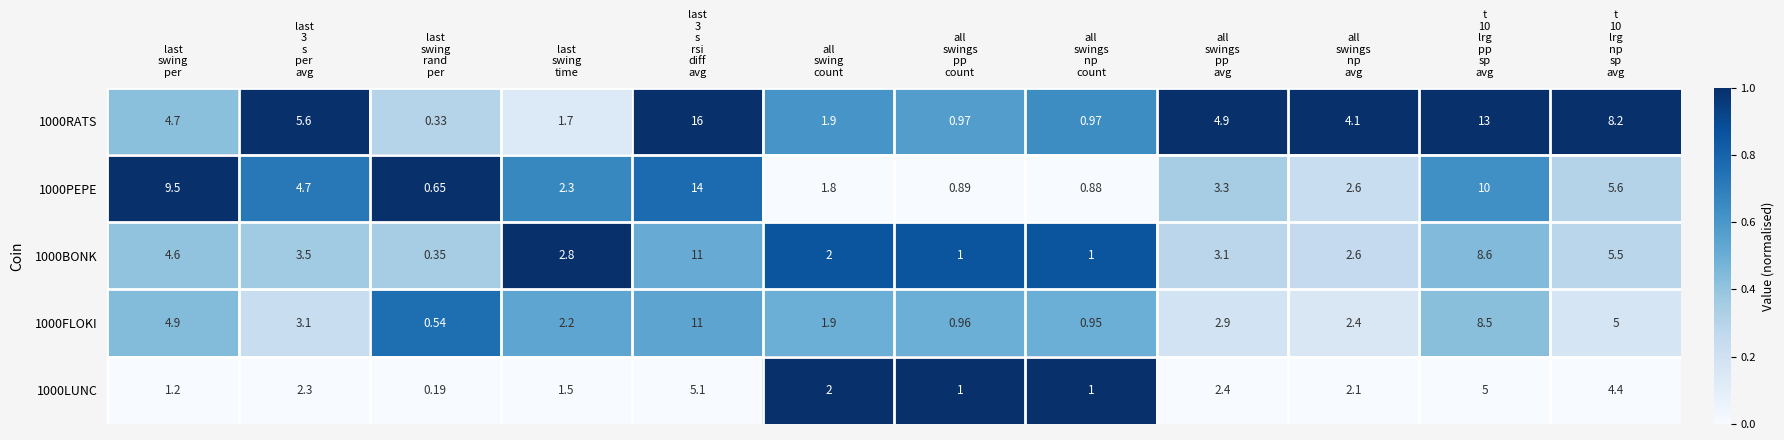

How many series are shown in this chart?

5